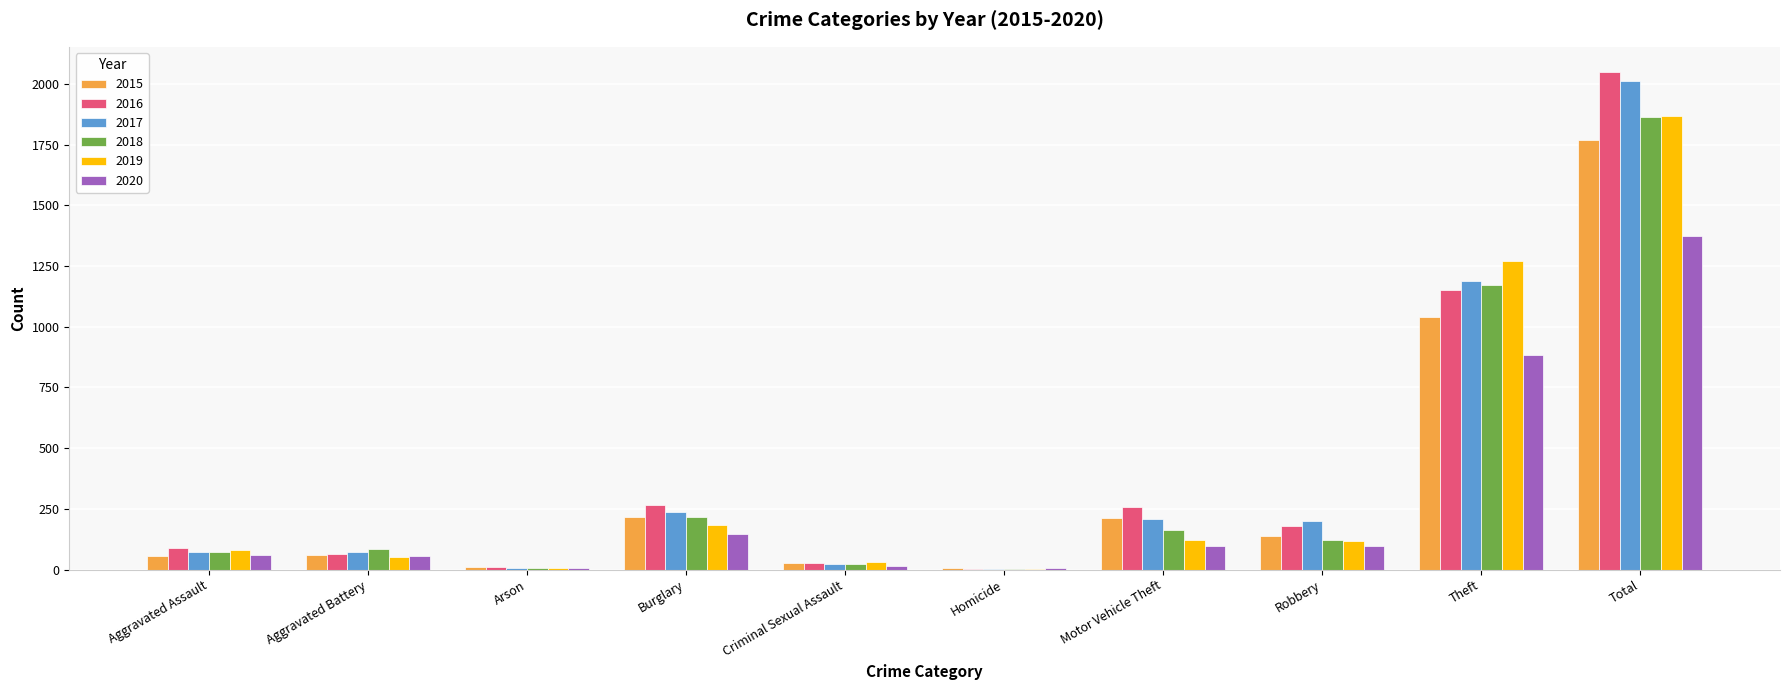

How many categories are shown in the chart?

10